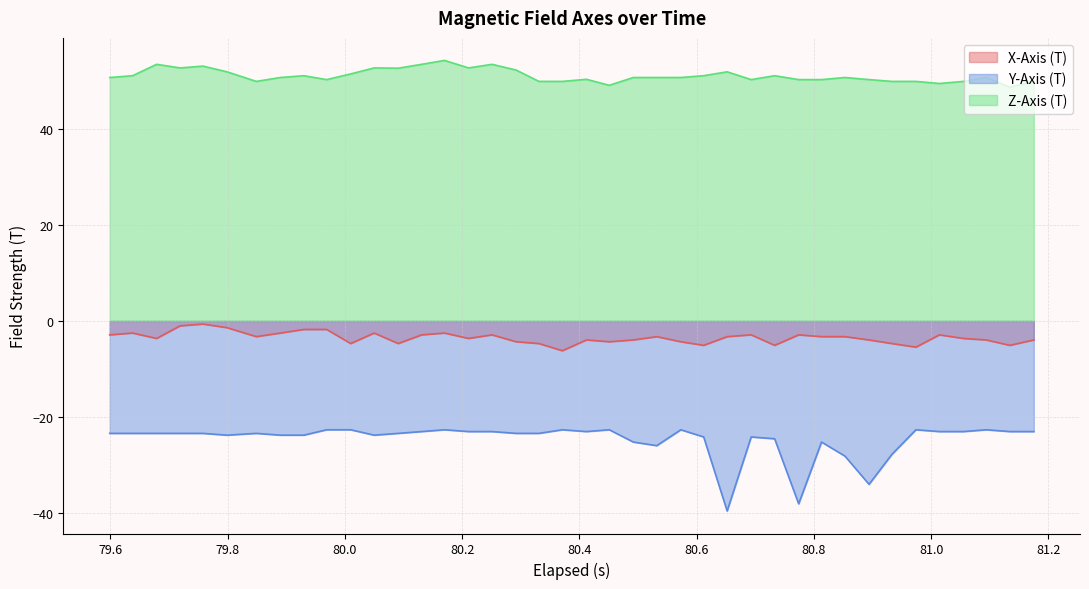

Which series has the largest total across all categories?

Z-Axis (T)